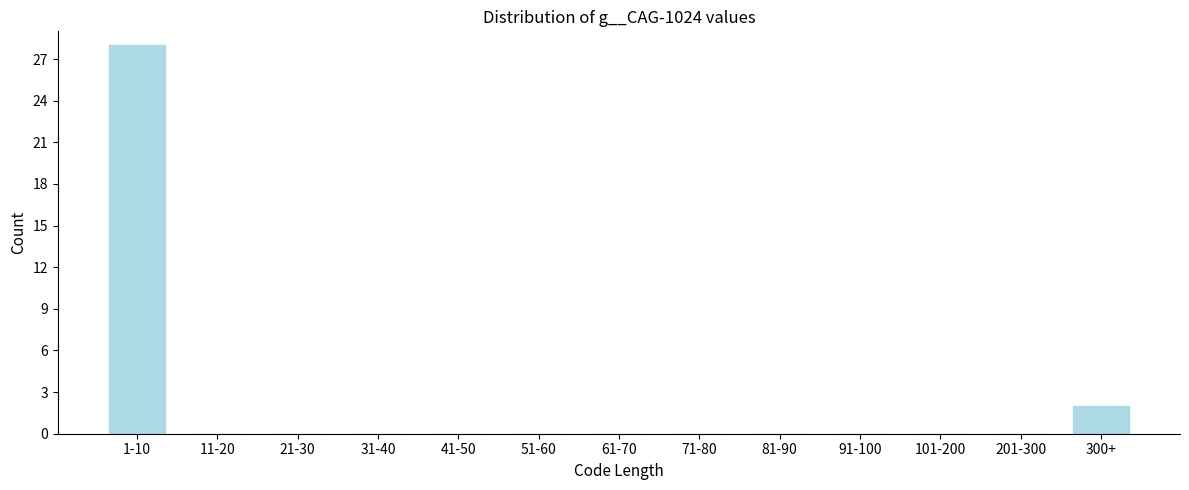

Reading right to left, what are all the values shown in this chart?

300+=2	201-300=0	101-200=0	91-100=0	81-90=0	71-80=0	61-70=0	51-60=0	41-50=0	31-40=0	21-30=0	11-20=0	1-10=28